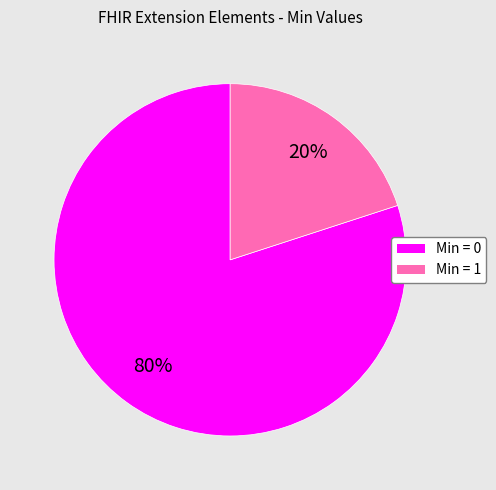

How many slices are in this pie chart?

2